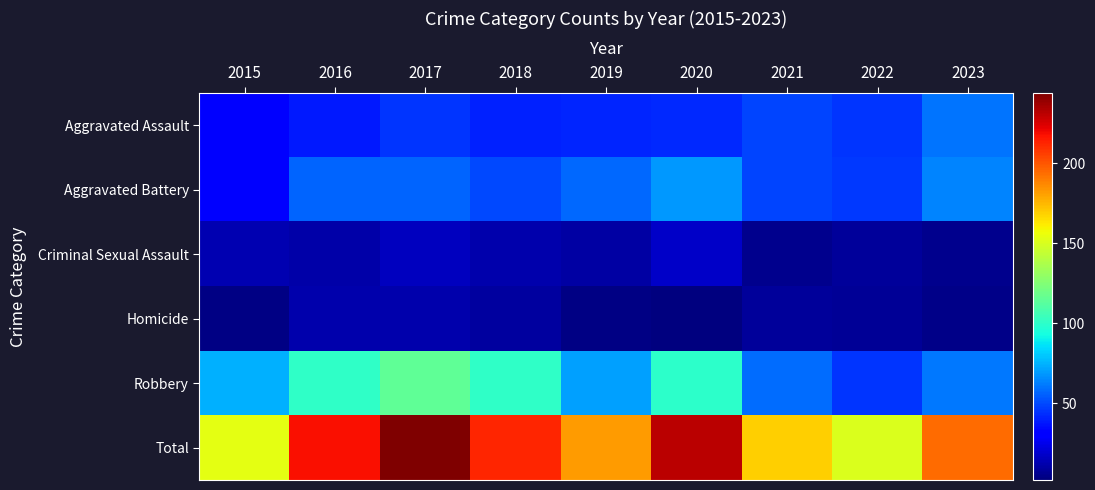

Rank the series by their maximum value, from highest to lowest.

Total, Robbery, Aggravated Battery, Aggravated Assault, Criminal Sexual Assault, Homicide